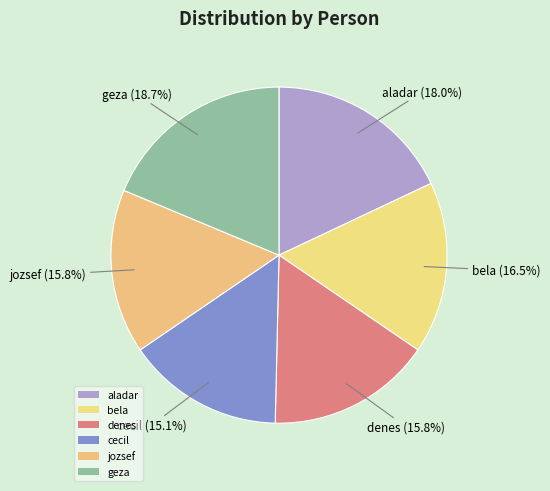

To the nearest percent, what portion does denes represent?

16%